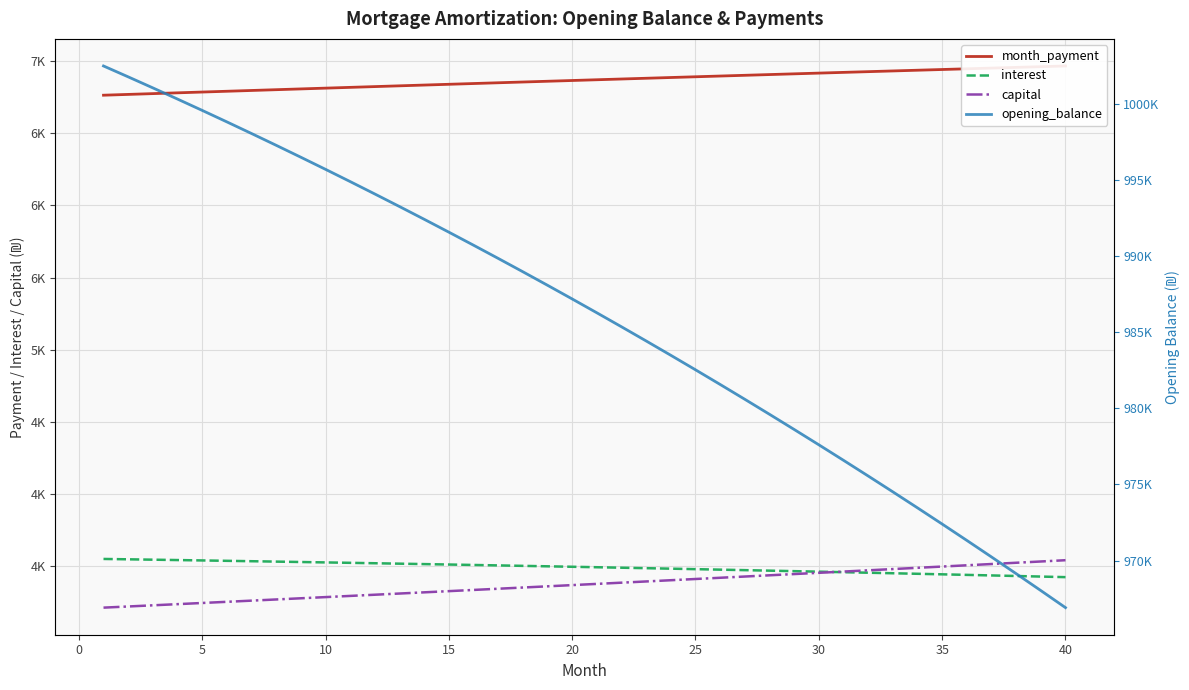

Is the value of interest at 12 greater than the value of opening_balance at 23?

No